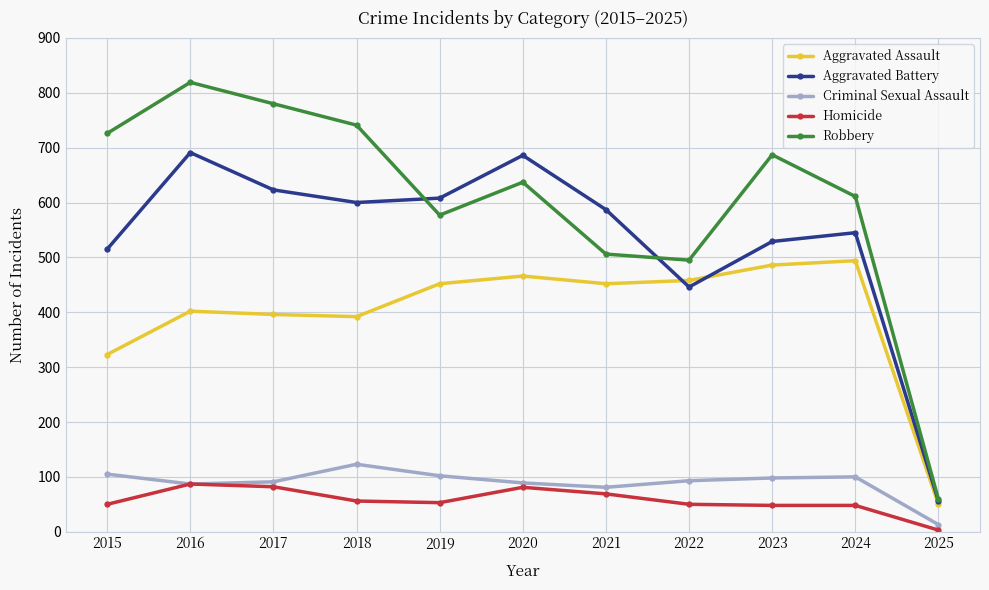

At which category does Robbery reach its first local peak?

2016